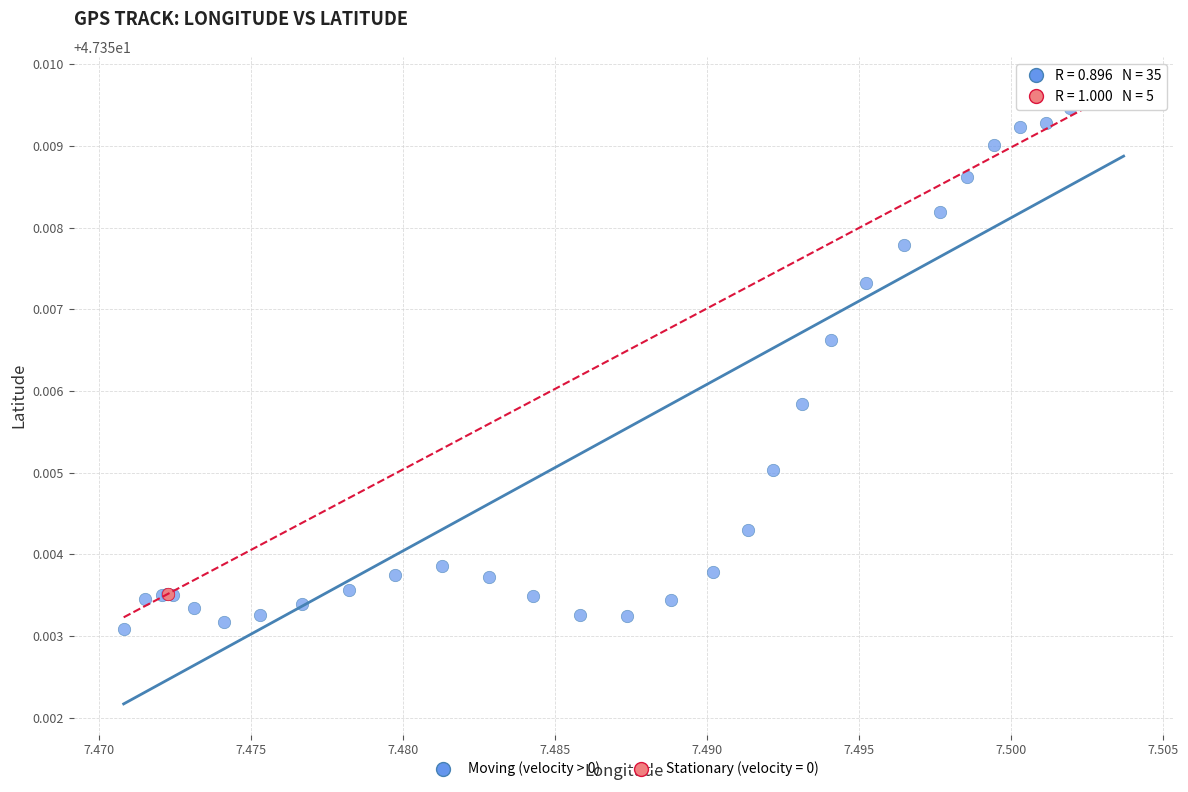

Which series contains the lowest Y value?

Moving (velocity > 0)